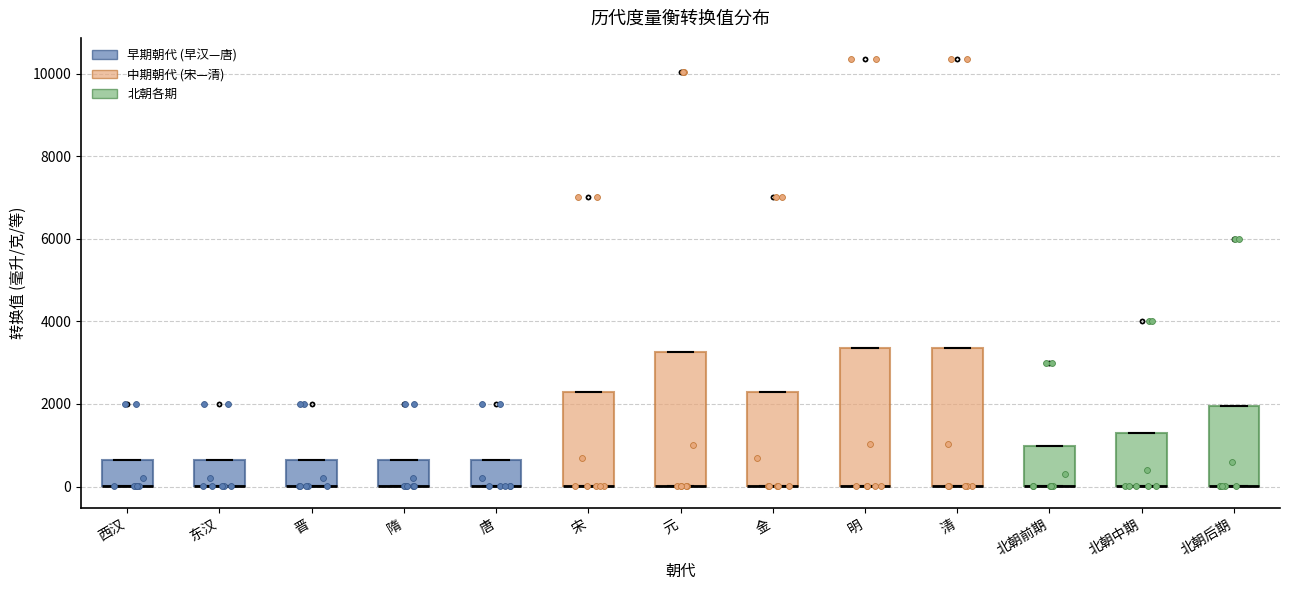

Reading left to right, read every box against the y-axis: the position of its median line, the range the box covers, and the ends of its whiskers. The values are not printed on the chart, so give them approximately, as read against the axis.

西汉: median 0 (drawn on the box's lower edge), box 0 to 600, whiskers 0 to 600
东汉: median 0 (drawn on the box's lower edge), box 0 to 600, whiskers 0 to 600
晋: median 0 (drawn on the box's lower edge), box 0 to 600, whiskers 0 to 600
隋: median 0 (drawn on the box's lower edge), box 0 to 600, whiskers 0 to 600
唐: median 0 (drawn on the box's lower edge), box 0 to 600, whiskers 0 to 600
宋: median 0 (drawn on the box's lower edge), box 0 to 2200, whiskers 0 to 2200
元: median 0 (drawn on the box's lower edge), box 0 to 3200, whiskers 0 to 3200
金: median 0 (drawn on the box's lower edge), box 0 to 2200, whiskers 0 to 2200
明: median 0 (drawn on the box's lower edge), box 0 to 3400, whiskers 0 to 3400
清: median 0 (drawn on the box's lower edge), box 0 to 3400, whiskers 0 to 3400
北朝前期: median 0 (drawn on the box's lower edge), box 0 to 1000, whiskers 0 to 1000
北朝中期: median 0 (drawn on the box's lower edge), box 0 to 1400, whiskers 0 to 1400
北朝后期: median 0 (drawn on the box's lower edge), box 0 to 2000, whiskers 0 to 2000